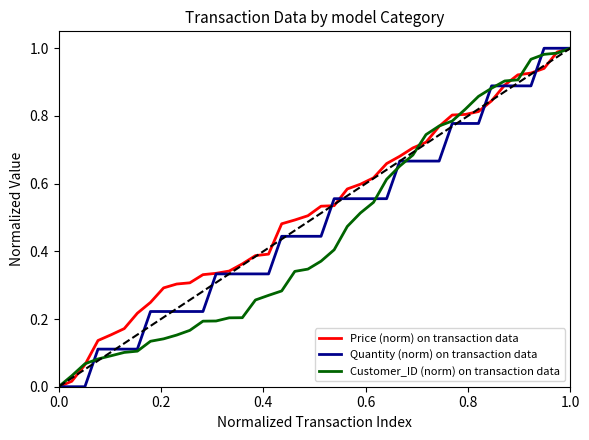

What are all the series names shown in the legend?

Price (norm) on transaction data, Quantity (norm) on transaction data, Customer_ID (norm) on transaction data